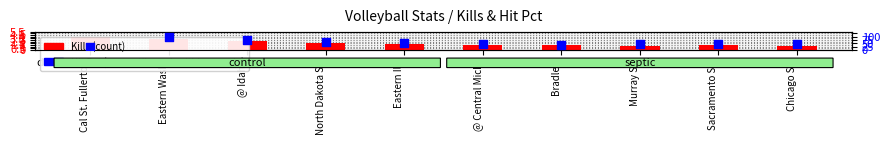

Which series contains the highest Y value?

Kills (count)